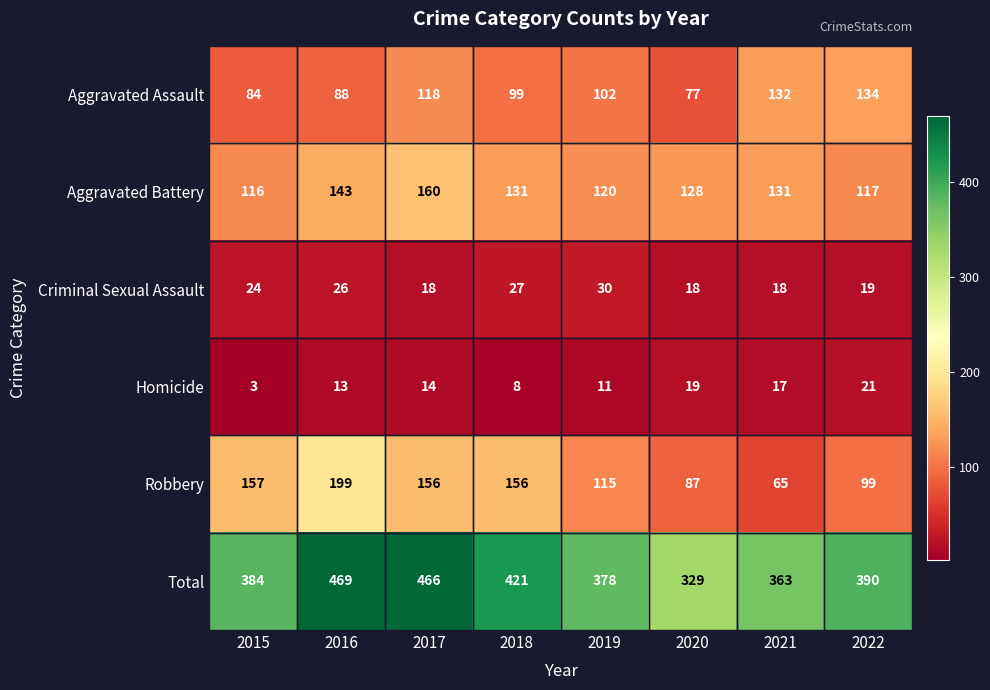

What is the maximum value shown in the chart?

469